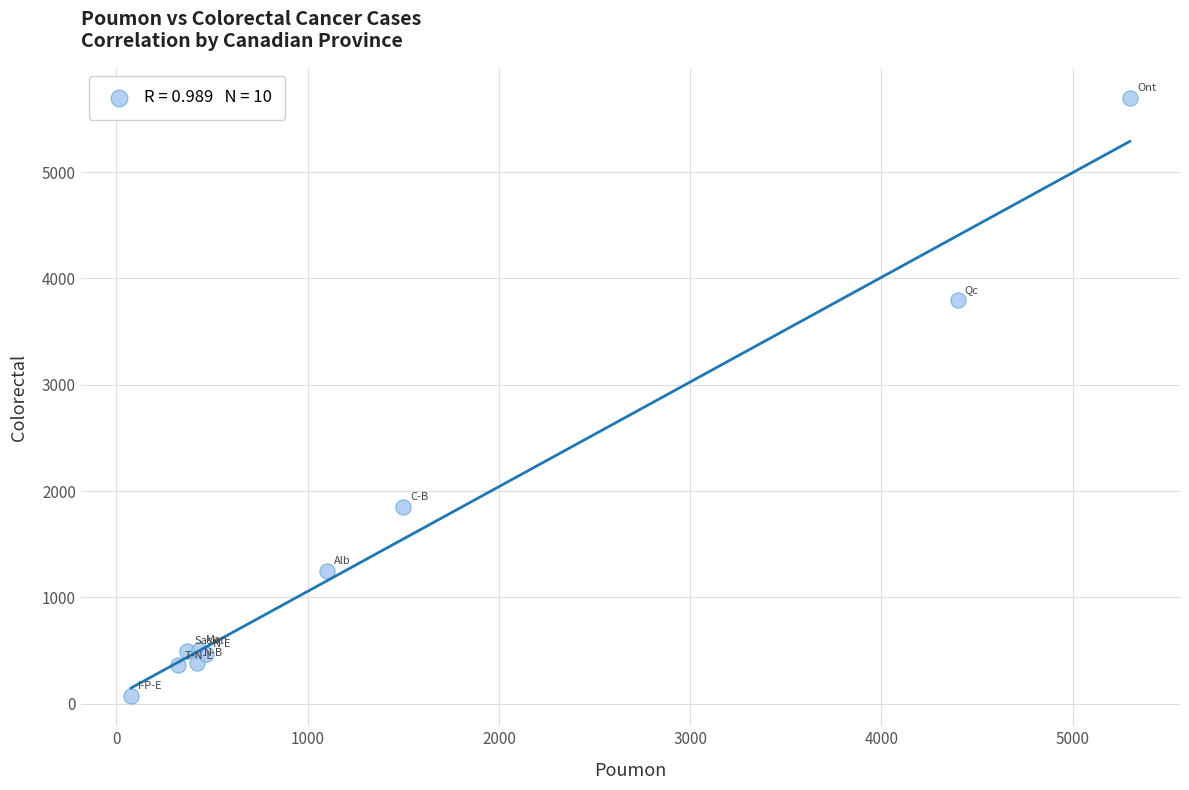

What Y value in the scatter plot is closest to 2885?

3800